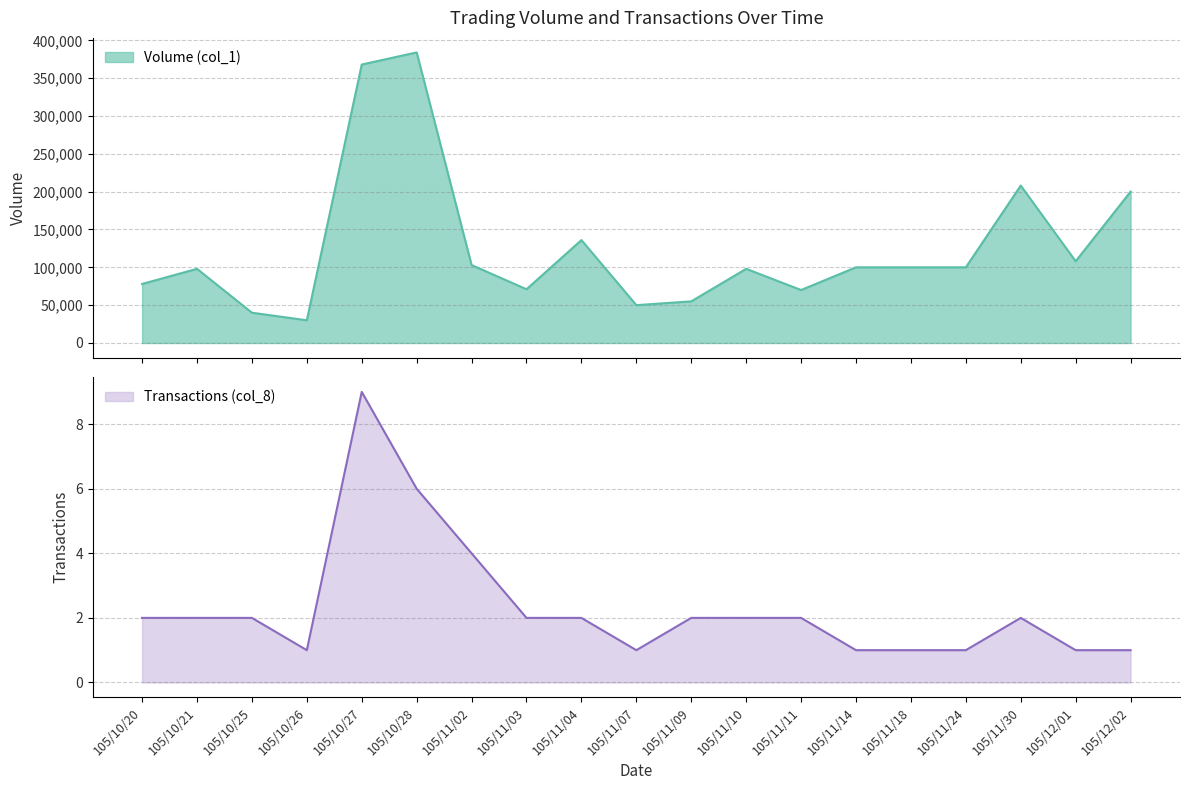

True or false: Volume (col_1) has more than 1 points higher than both neighbors.

True